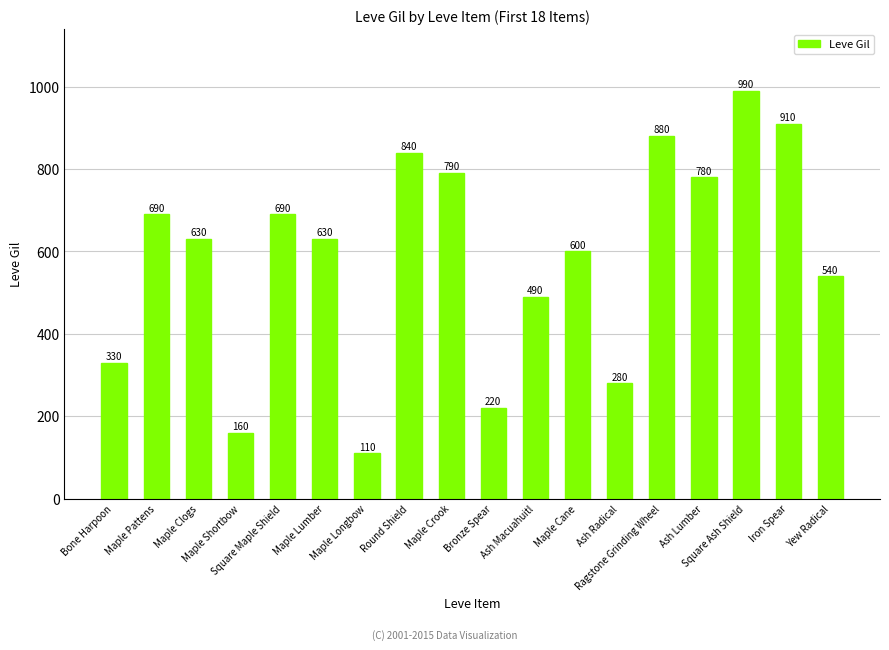

What is the difference between the second highest and minimum values?

800